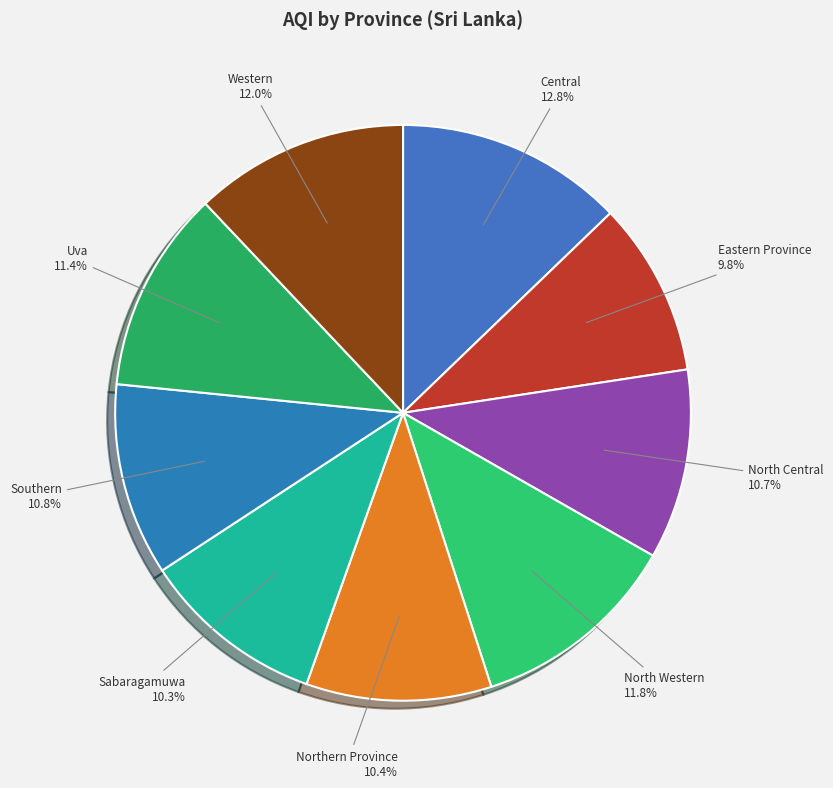

Which slice is the smallest?

Eastern Province